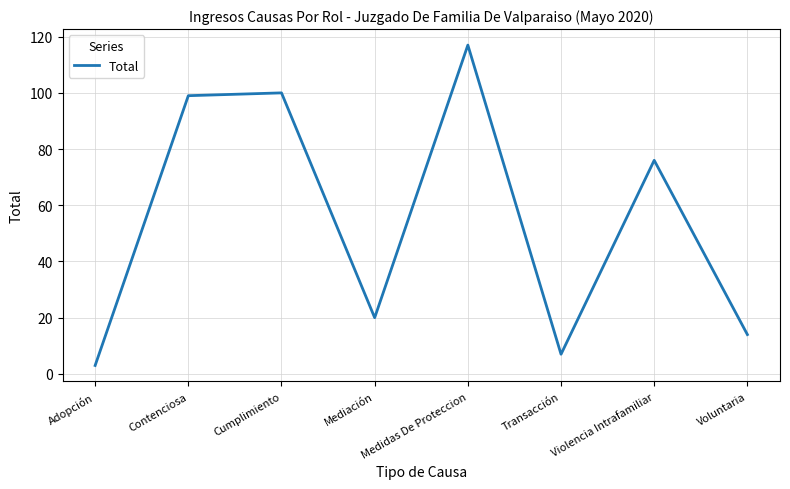

What position from the right is Contenciosa?

7